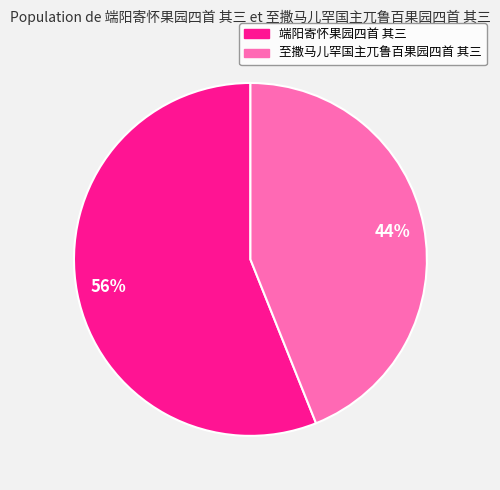

The 至撒马儿罕国主兀鲁百果园四首 其三 slice represents 44% of the pie. True or false?

True